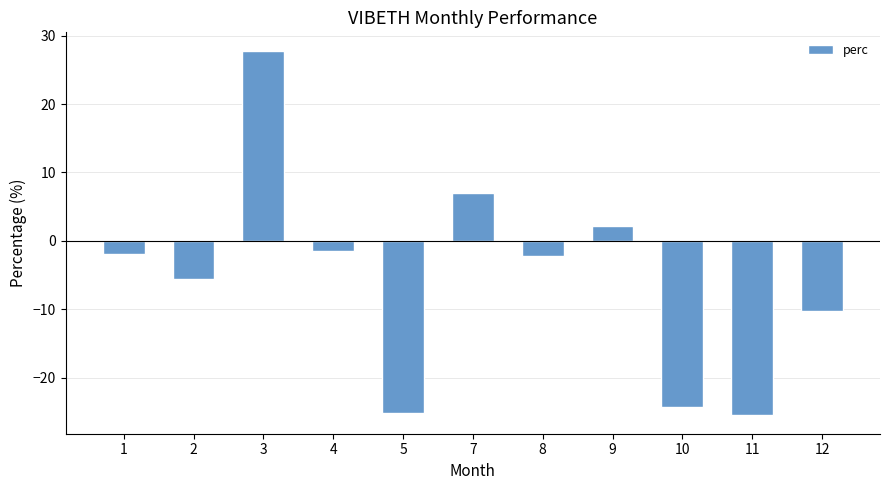

Is it true that the value at 5 is -11.7?

False